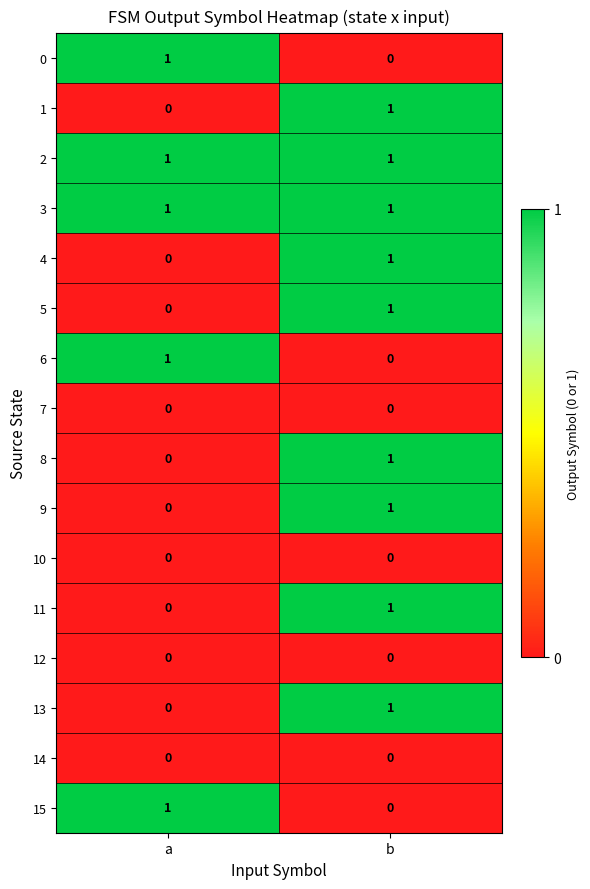

True or false: 8 has a value of 1 at b.

True